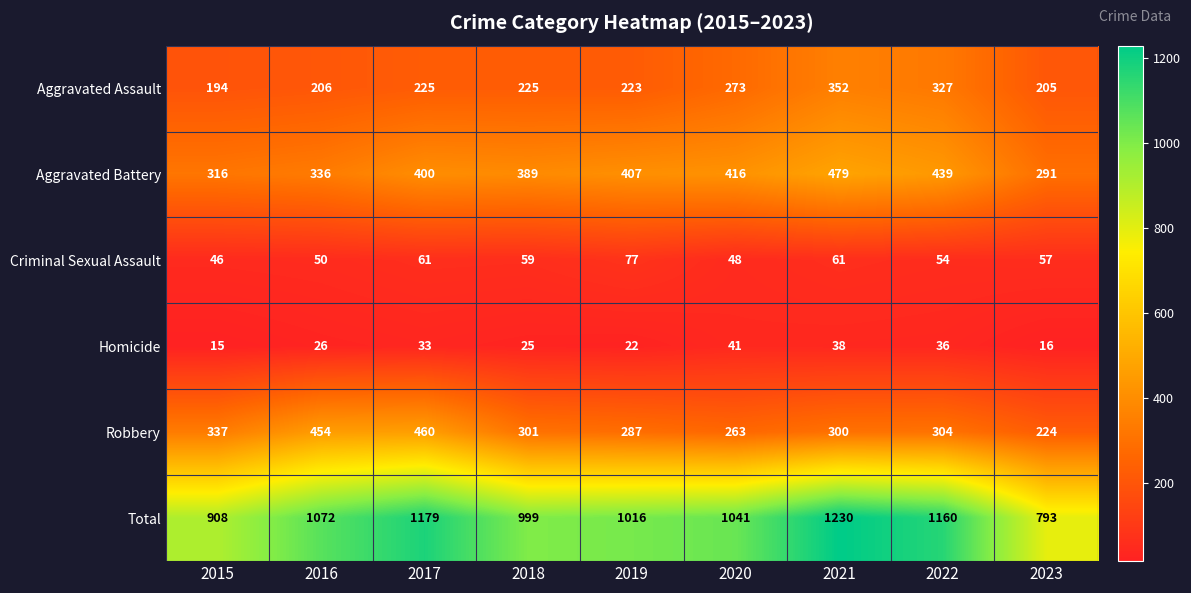

What is the total value across all series at 2023?

1586